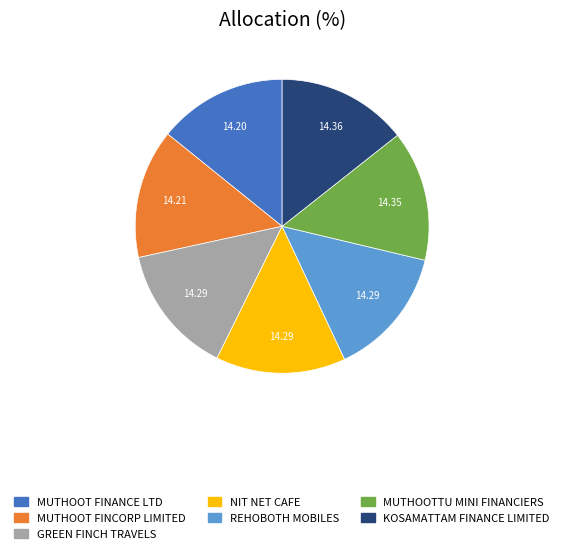

Approximately how many times larger is the value at MUTHOOT FINCORP LIMITED compared to GREEN FINCH TRAVELS?

1.0